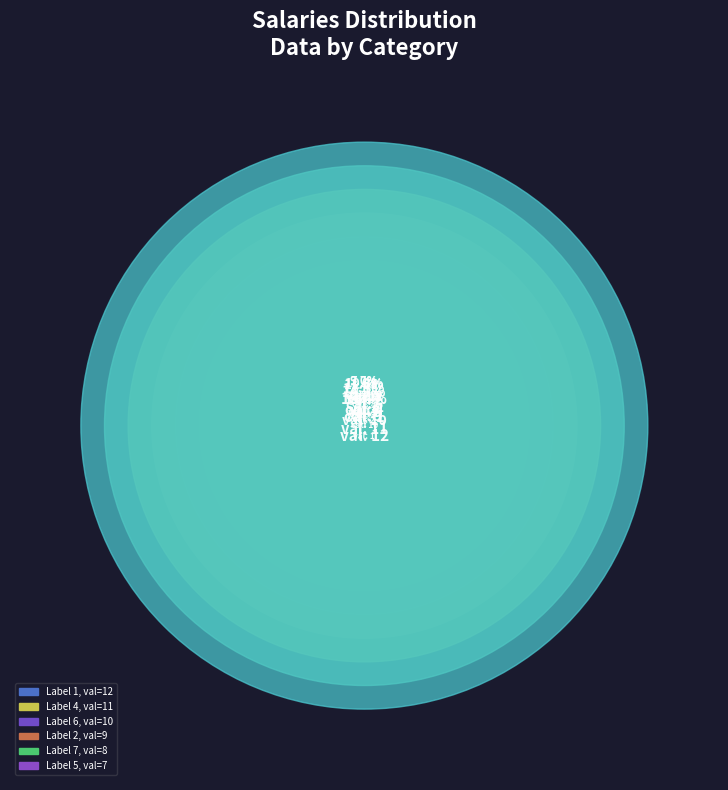

Is there any slice that represents more than half of the pie?

No